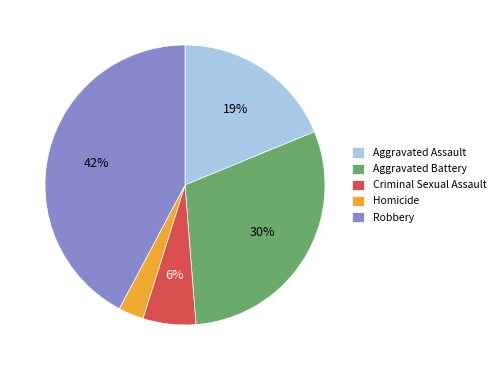

To the nearest percent, what portion does Homicide represent?

3%